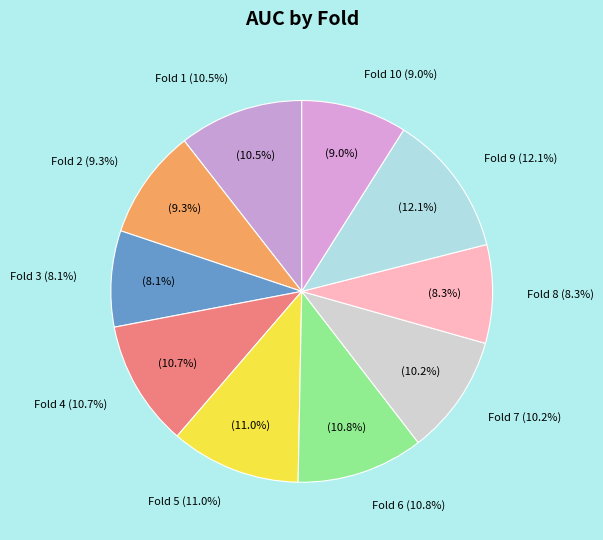

What is the total percentage of Fold 5 and Fold 6?

21.8%